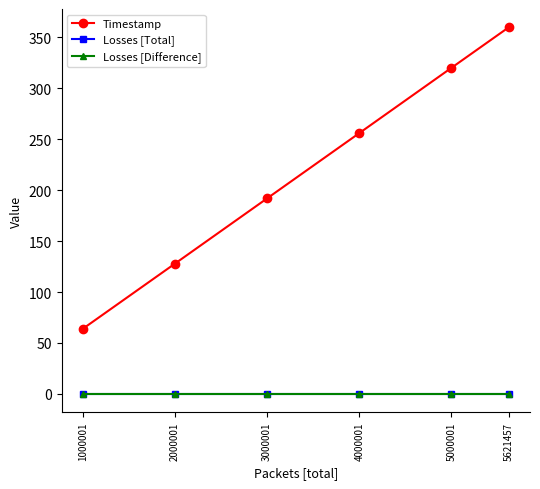

Is this an area chart (filled region under the line)?

No